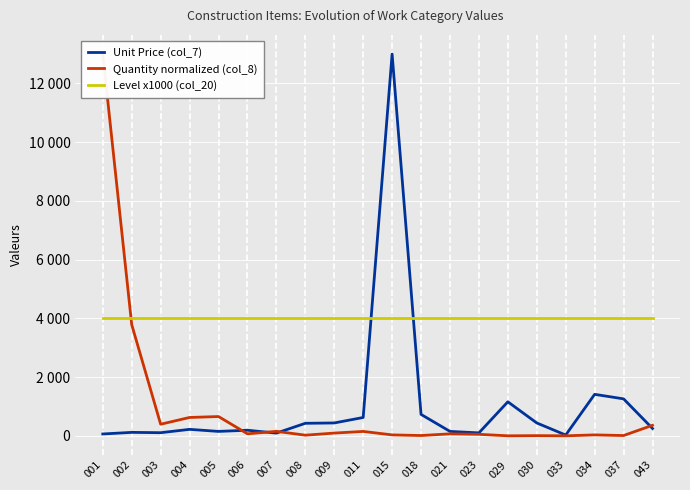

At which category does the chart reach its peak across all series?

015